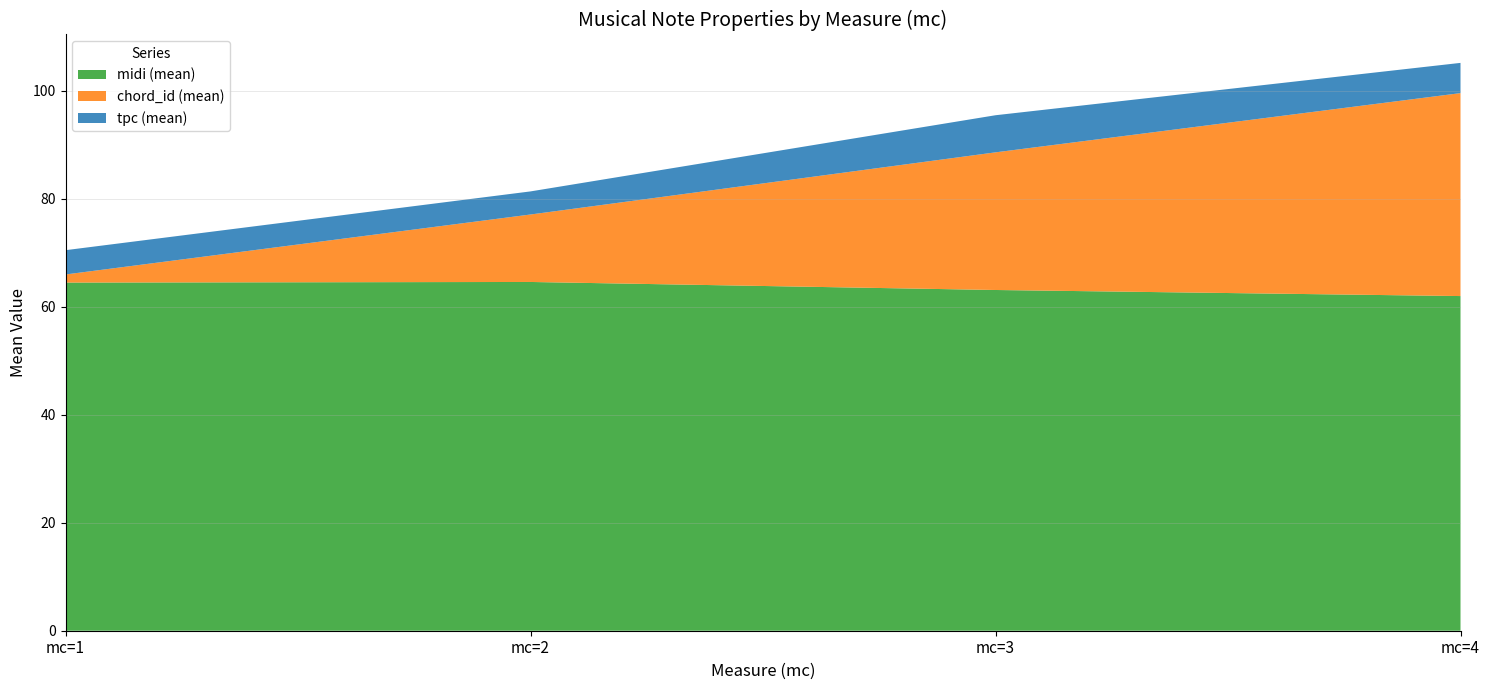

The value of midi (mean) at mc=2 is 110.8. True or false?

False